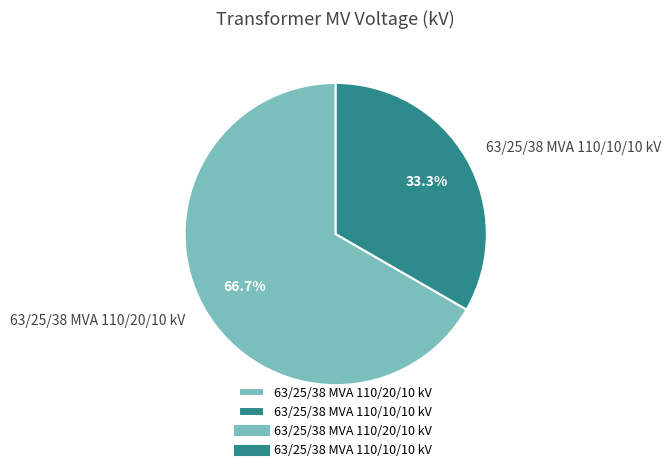

What is the total percentage of 63/25/38 MVA 110/10/10 kV and 63/25/38 MVA 110/20/10 kV?

100.0%